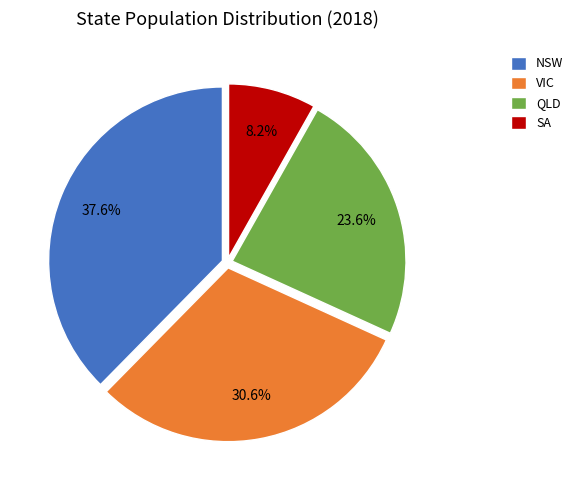

Which category has the biggest portion of the pie?

NSW